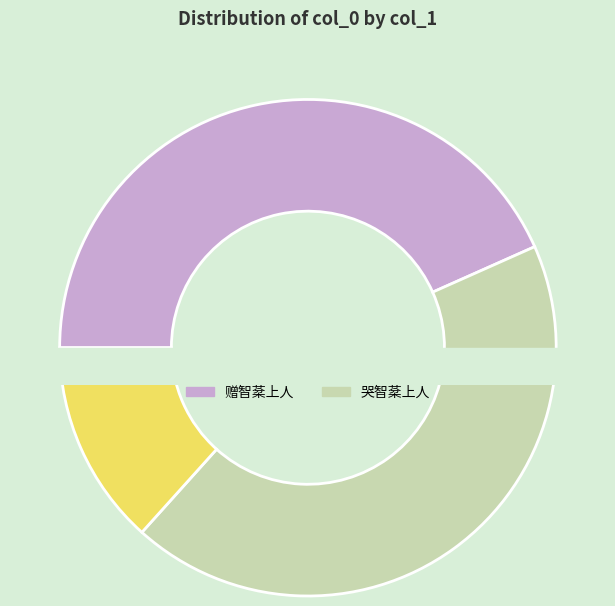

Is 赠智棻上人 the majority of the pie?

No